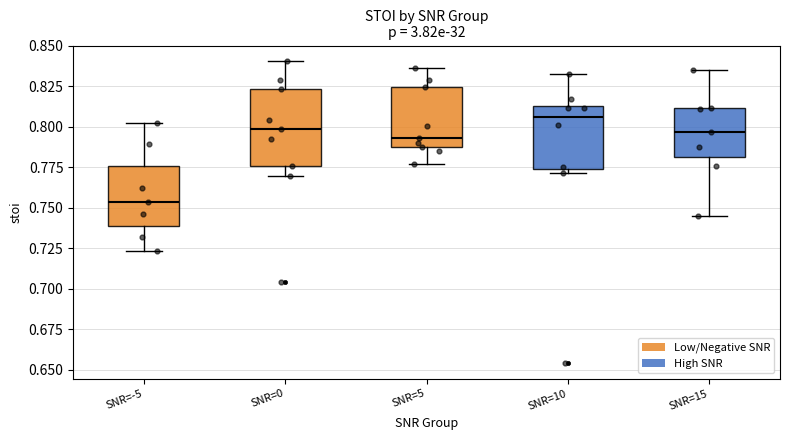

Which box has the highest median line?

SNR=10